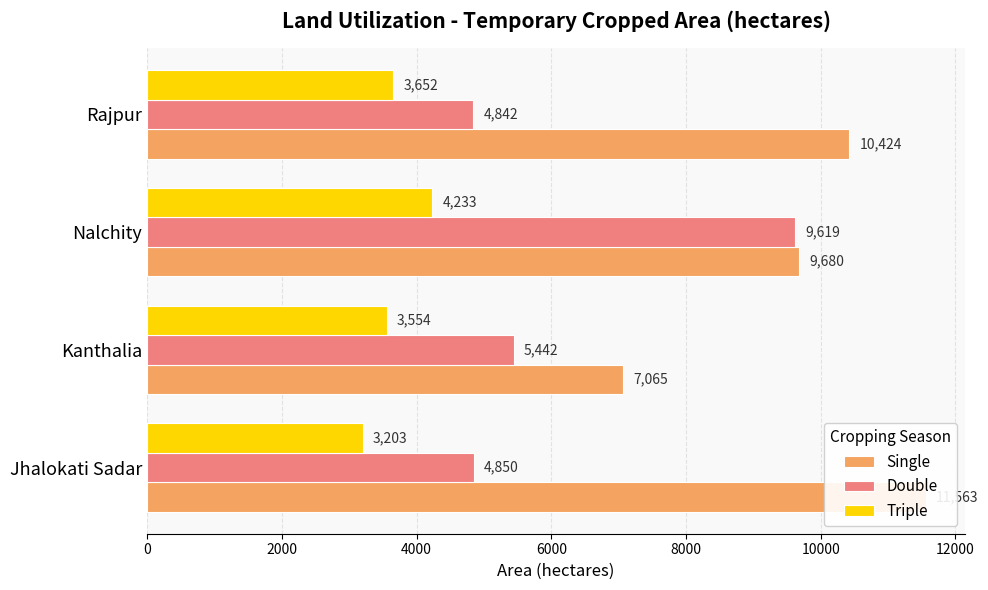

Are the bars horizontal?

Yes